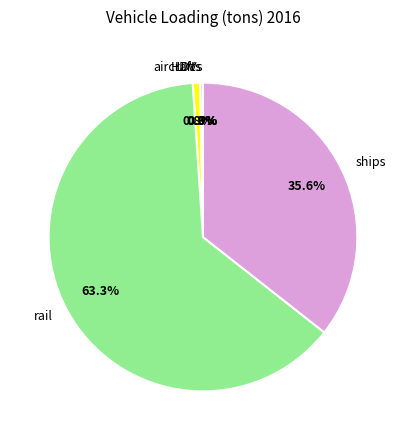

Is there a majority slice in this chart?

Yes